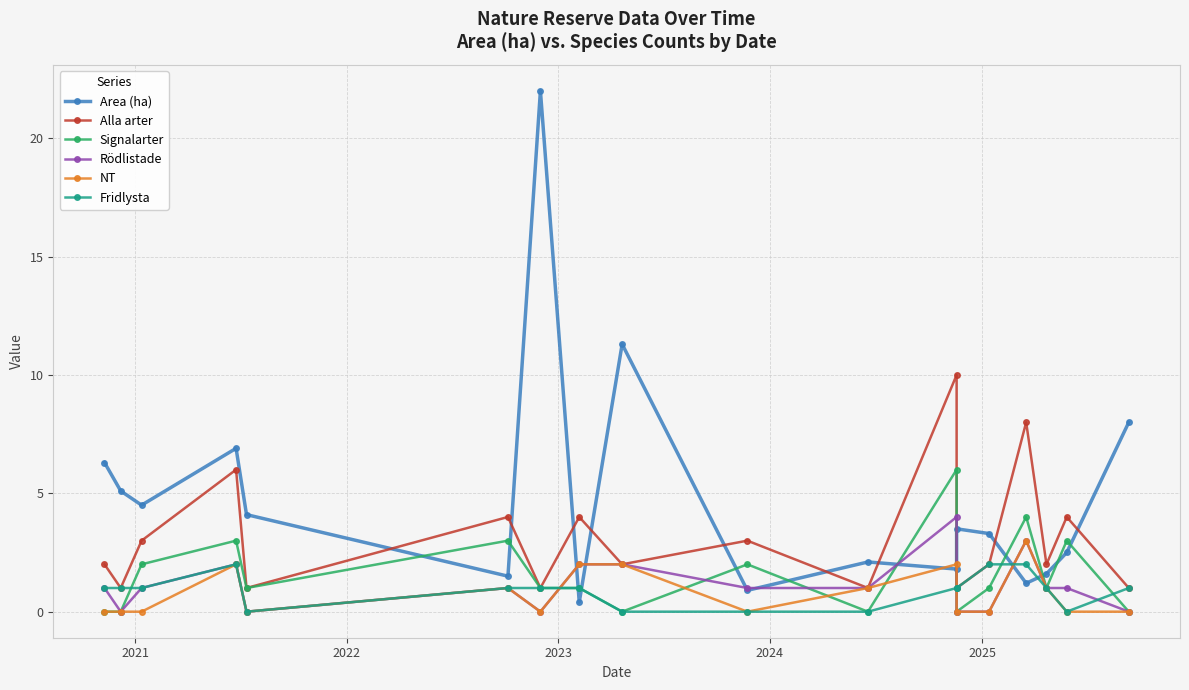

List the series in order of their peak value, lowest first.

Fridlysta, NT, Rödlistade, Signalarter, Alla arter, Area (ha)